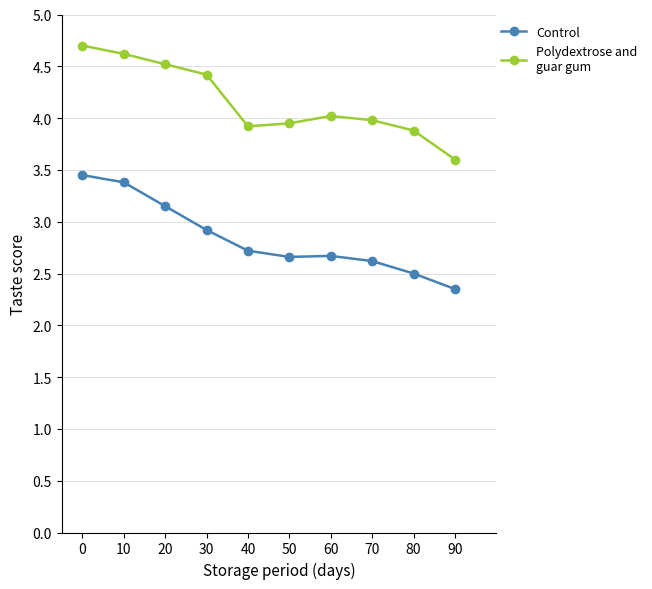

What is the difference between the highest and lowest values at 40?

1.2